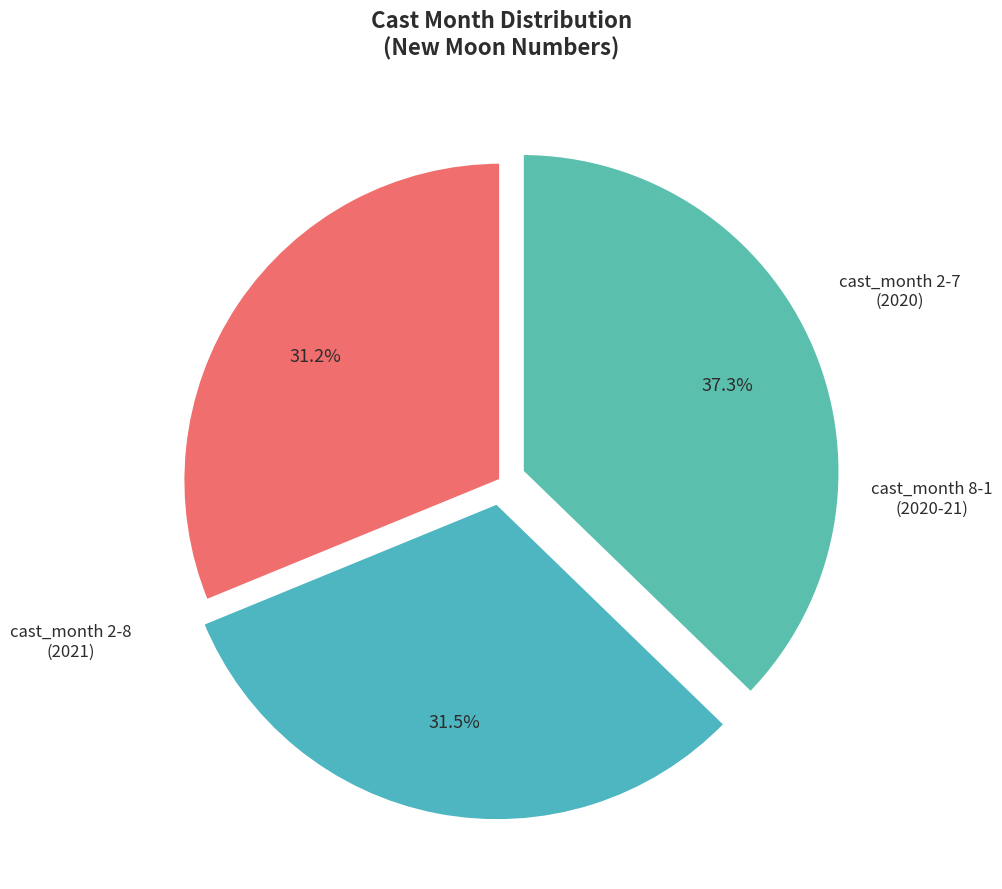

Is there a majority slice in this chart?

No